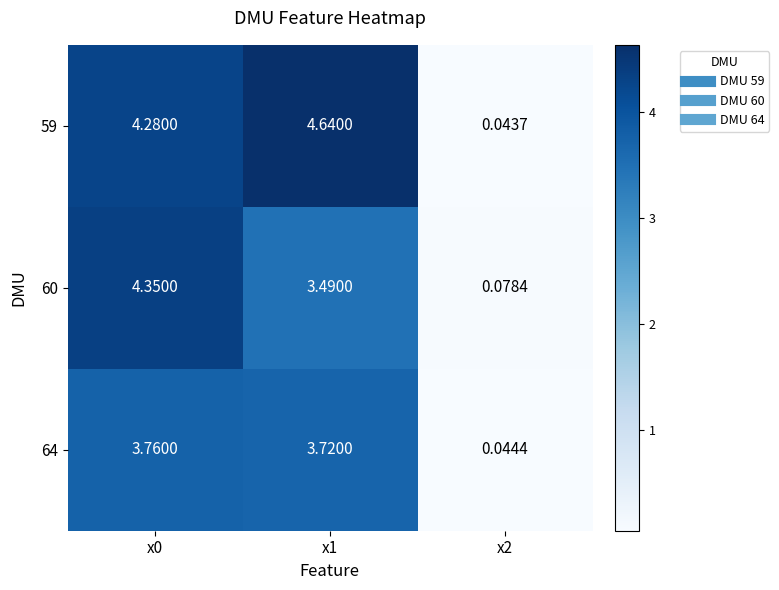

How many data points in 59 are less than 4?

1